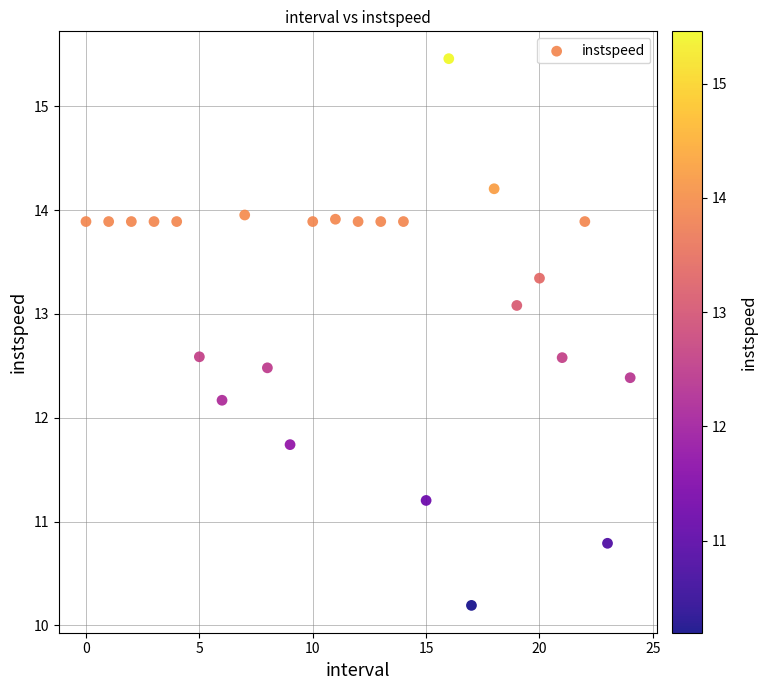

What is the range of Y values (max minus min)?

5.3